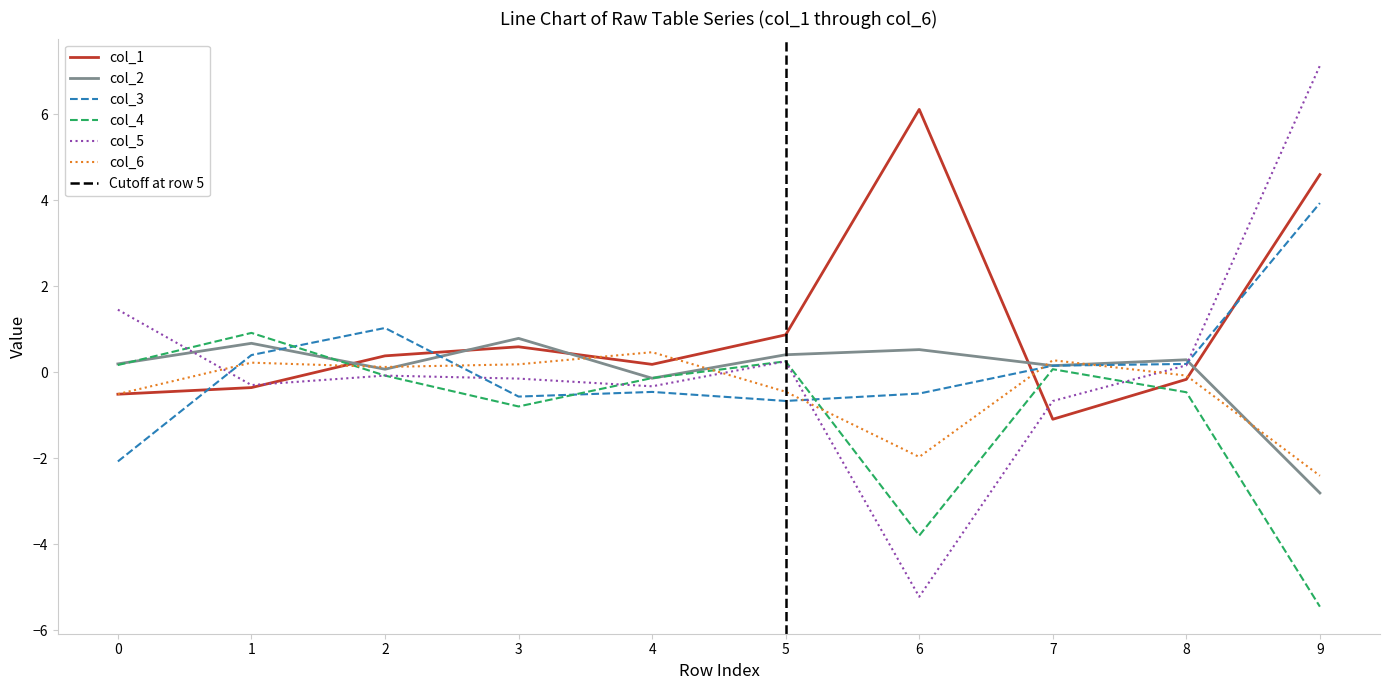

What is the sum of all col_6 values?

-4.1